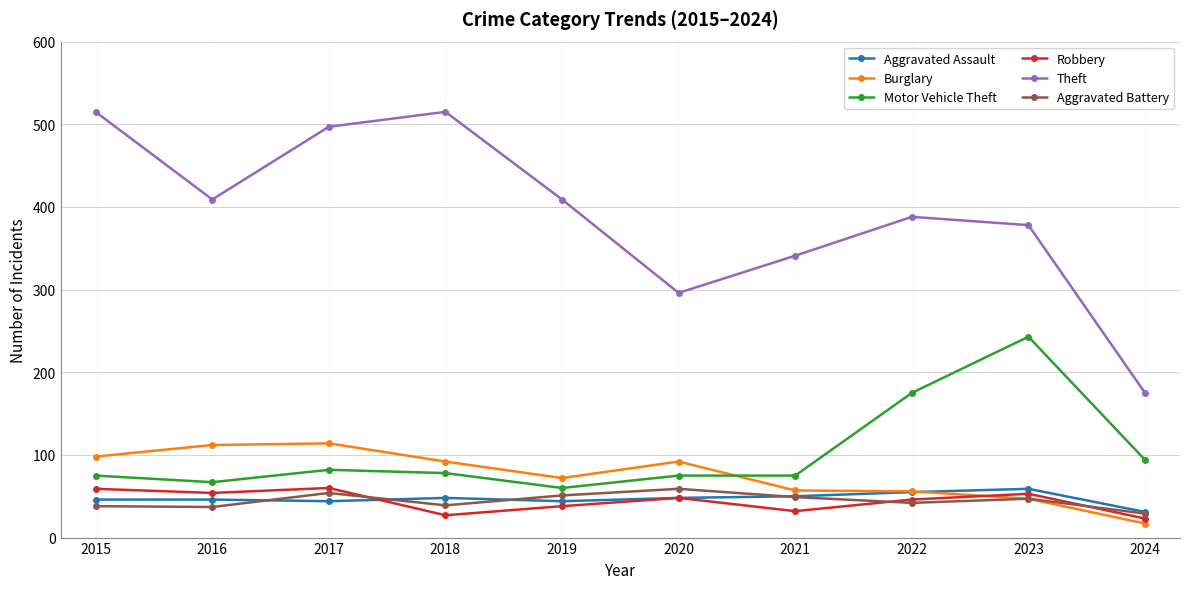

What is the value of the Aggravated Battery point at the 4th from the left?

39